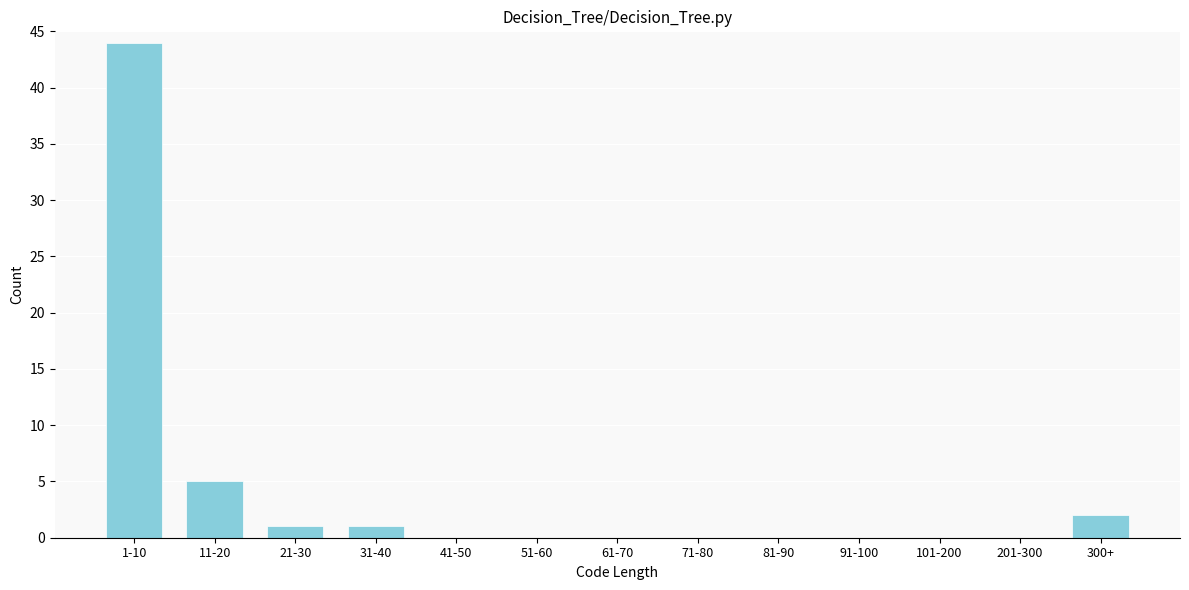

Reading left to right, list all the values displayed in this chart.

1-10=44	11-20=5	21-30=1	31-40=1	41-50=0	51-60=0	61-70=0	71-80=0	81-90=0	91-100=0	101-200=0	201-300=0	300+=2